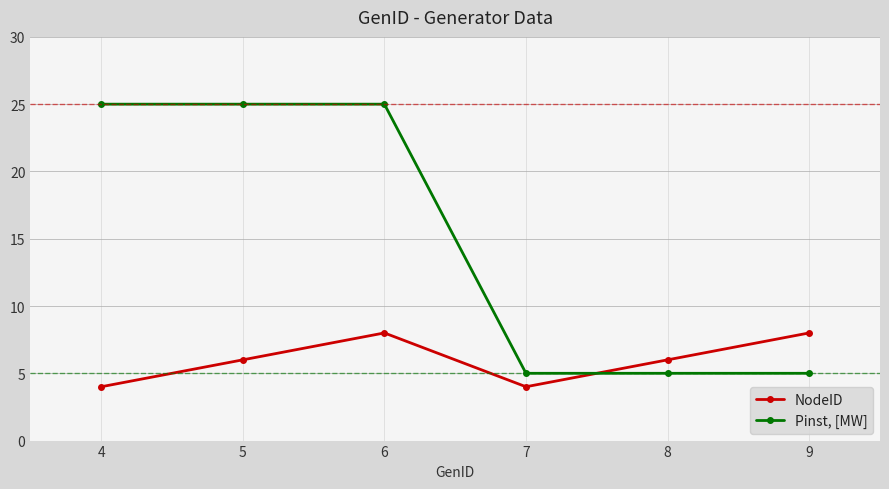

What value does the Pinst, [MW] series have at 7?

5